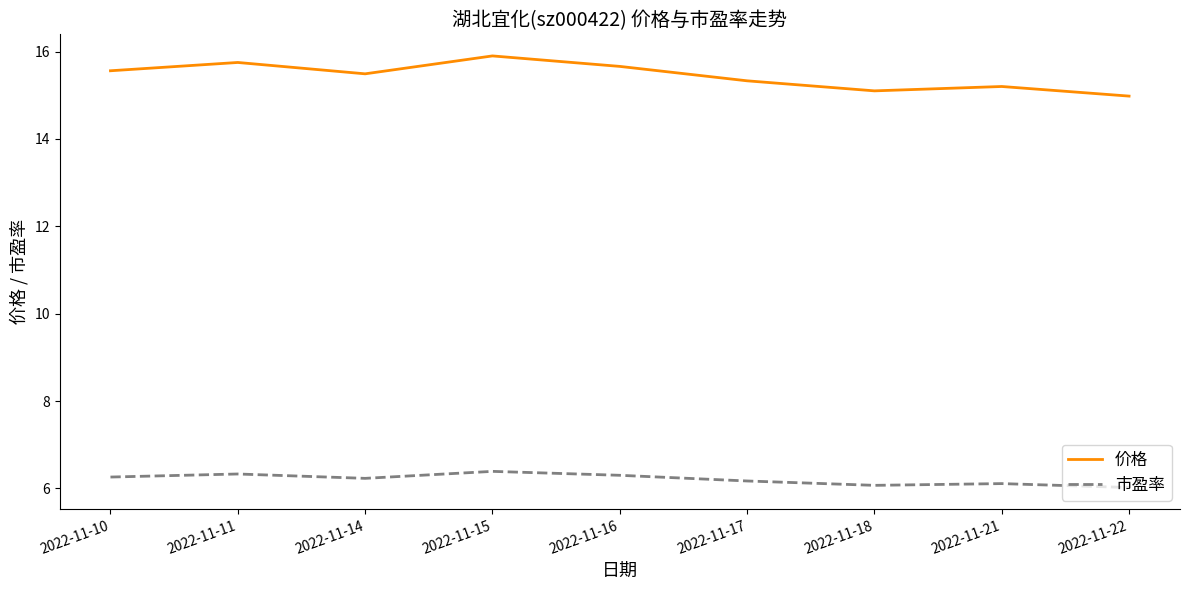

The 市盈率 series shows 6.0 at 2022-11-22. True or false?

True